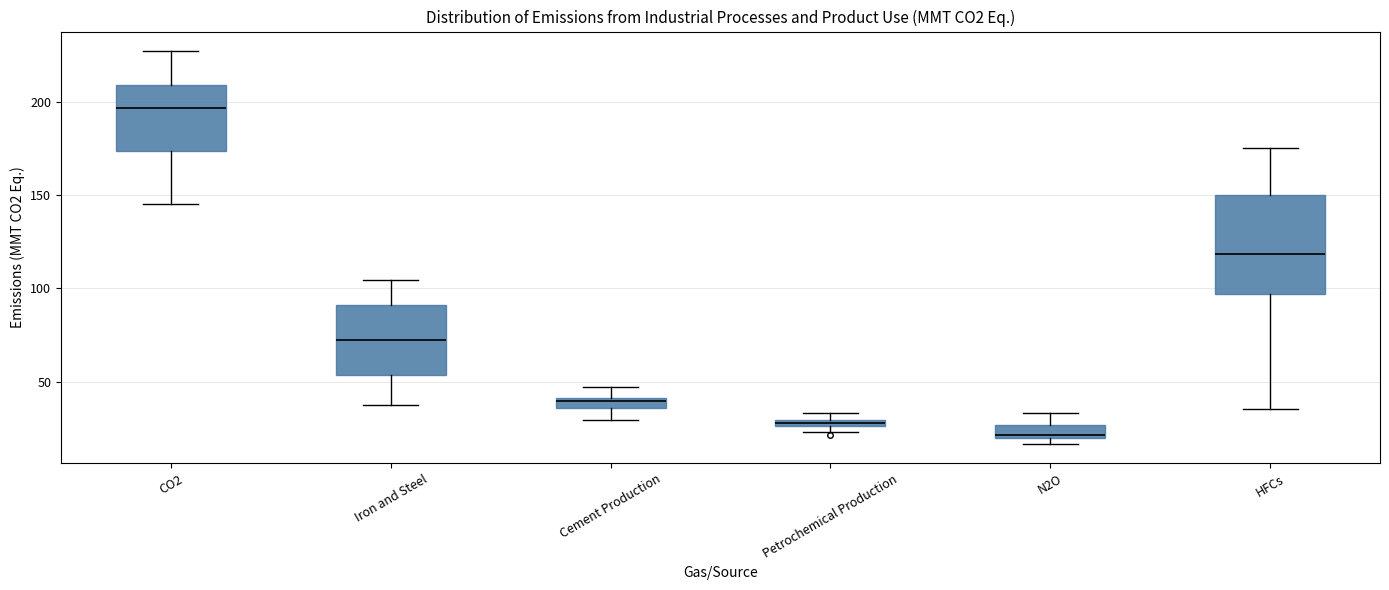

Where does the upper whisker of the box for N2O end on the y-axis? The values are not printed on the chart, so give them approximately, as read against the axis.

35